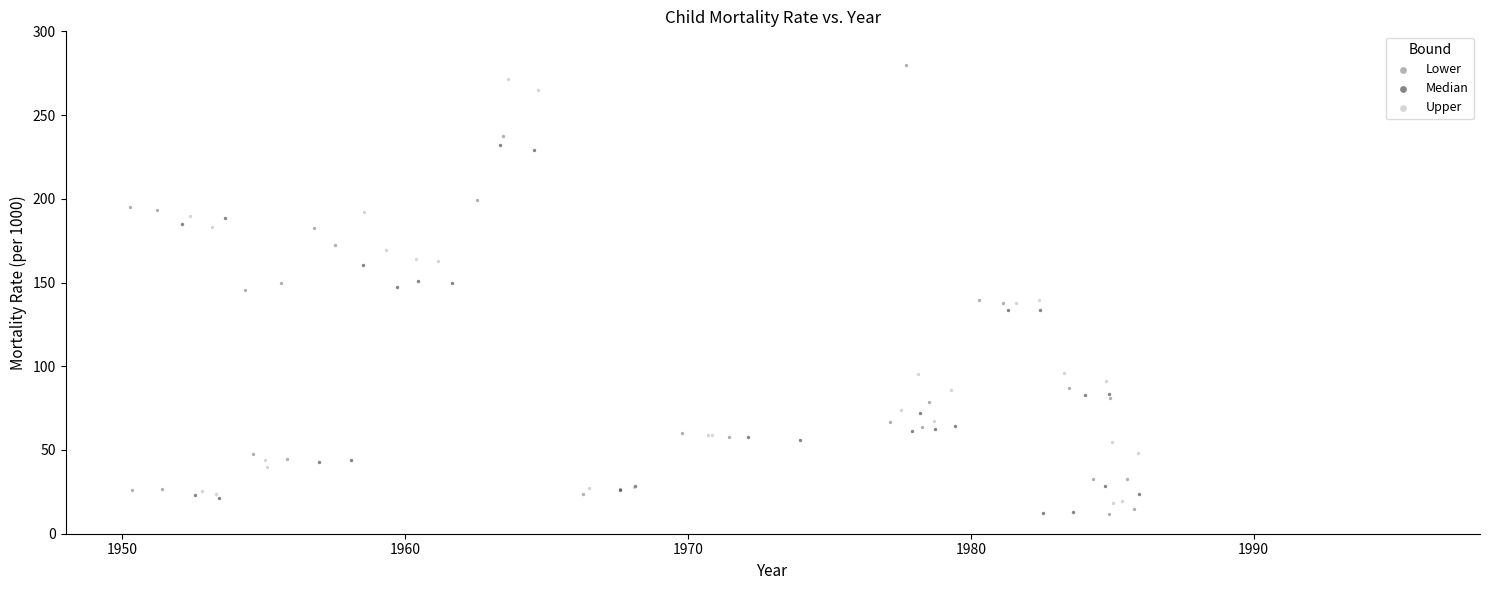

Which series has the widest spread of Y values?

Lower